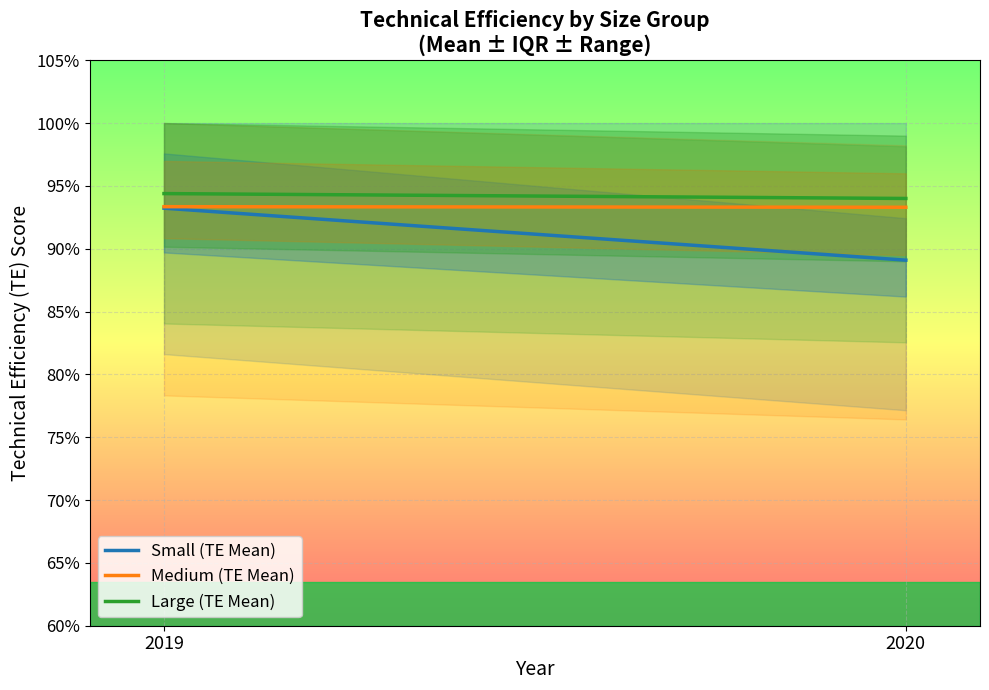

Rank the series by their maximum value, from highest to lowest.

Large (TE Mean), Medium (TE Mean), Small (TE Mean)